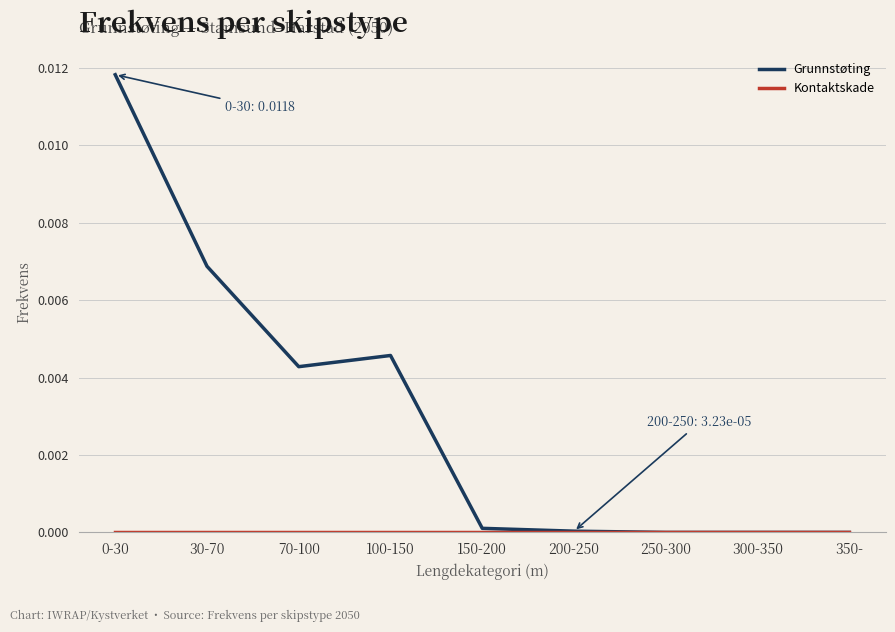

What position from the left is 300-350?

8